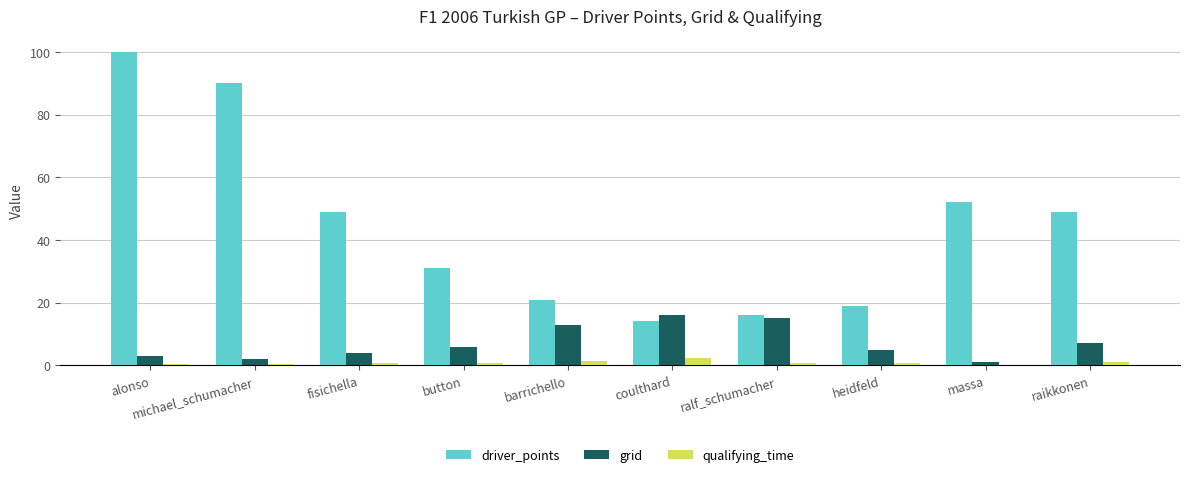

What is the sum of all driver_points values?

441.0